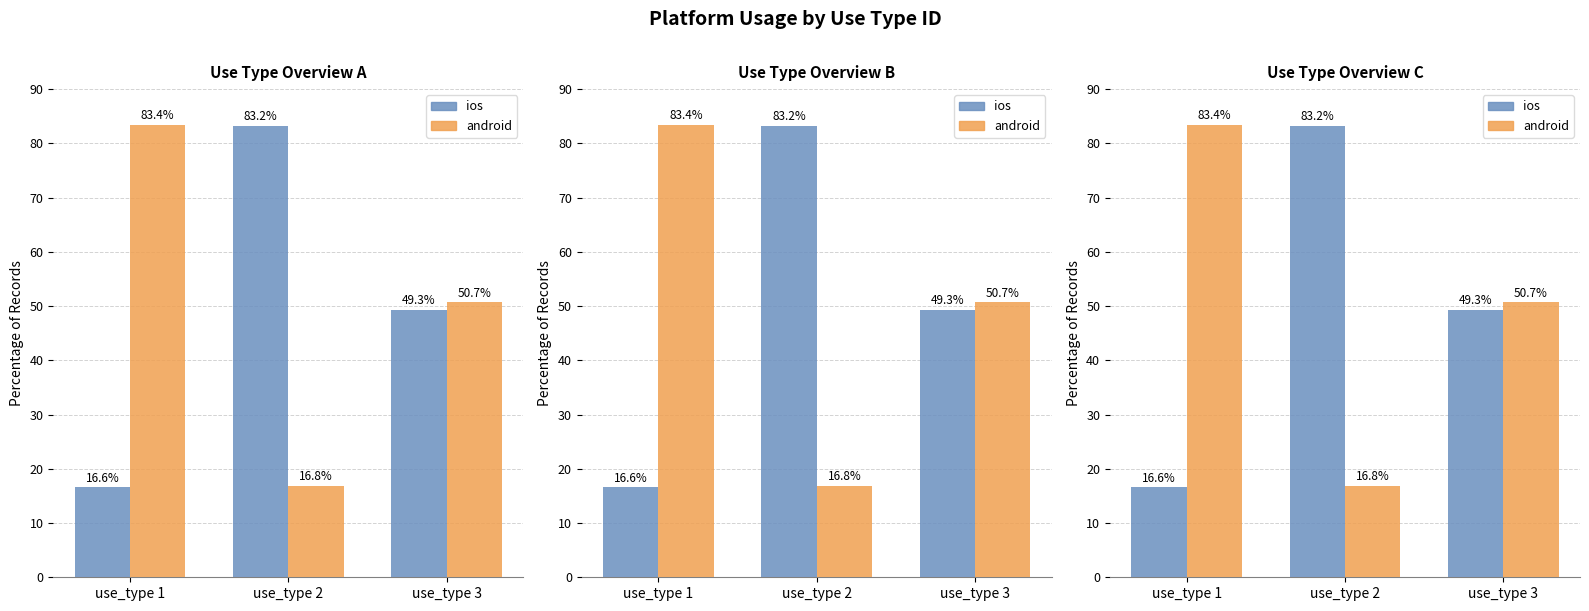

List the series in order of their overall mean, highest first.

android, ios